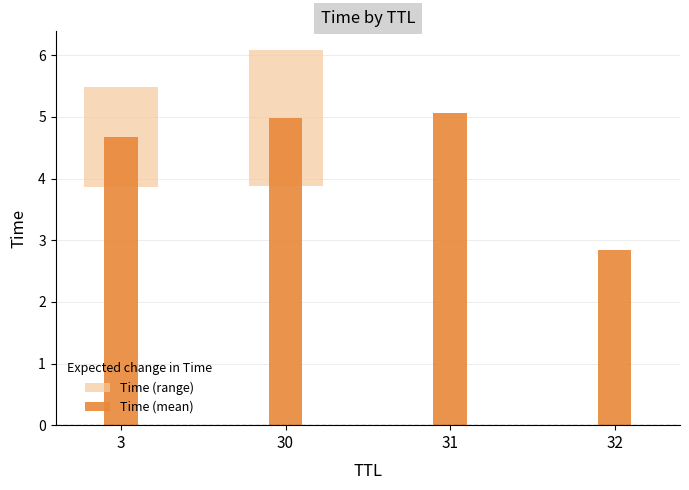

What is the total value across all series at 31?

5.1